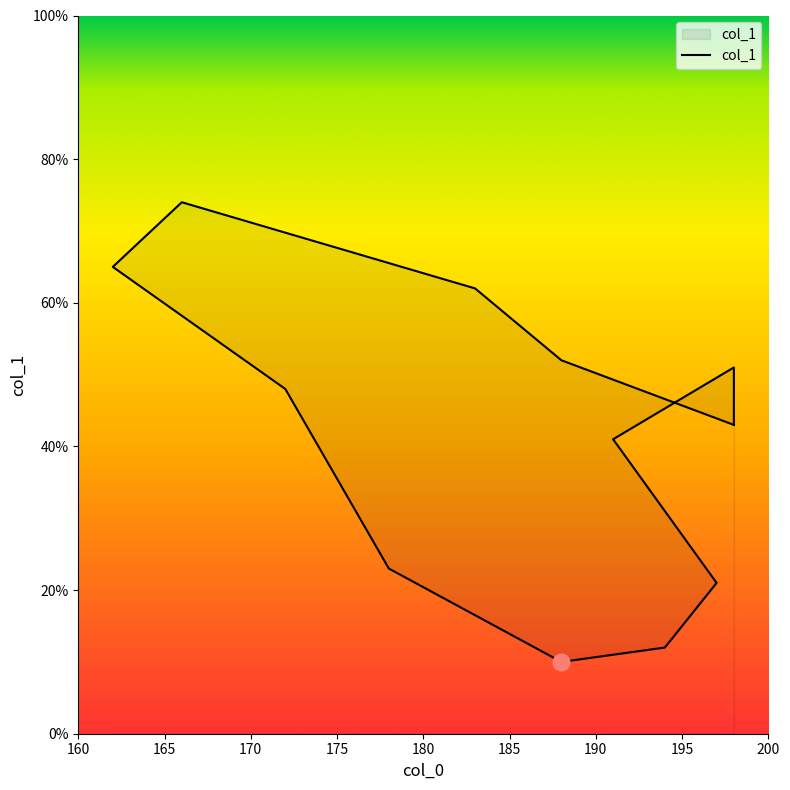

How many data points does each series have?

13